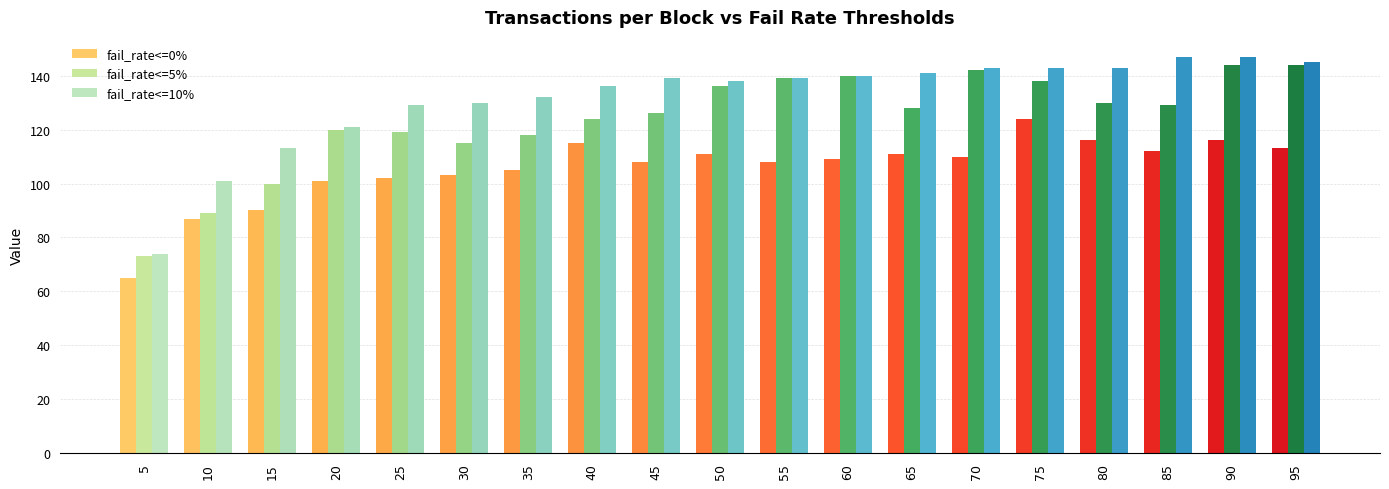

Reading left to right, extract all data points from this chart.

fail_rate<=0%: 65	87	90	101	102	103	105	115	108	111	108	109	111	110	124	116	112	116	113
fail_rate<=5%: 73	89	100	120	119	115	118	124	126	136	139	140	128	142	138	130	129	144	144
fail_rate<=10%: 74	101	113	121	129	130	132	136	139	138	139	140	141	143	143	143	147	147	145